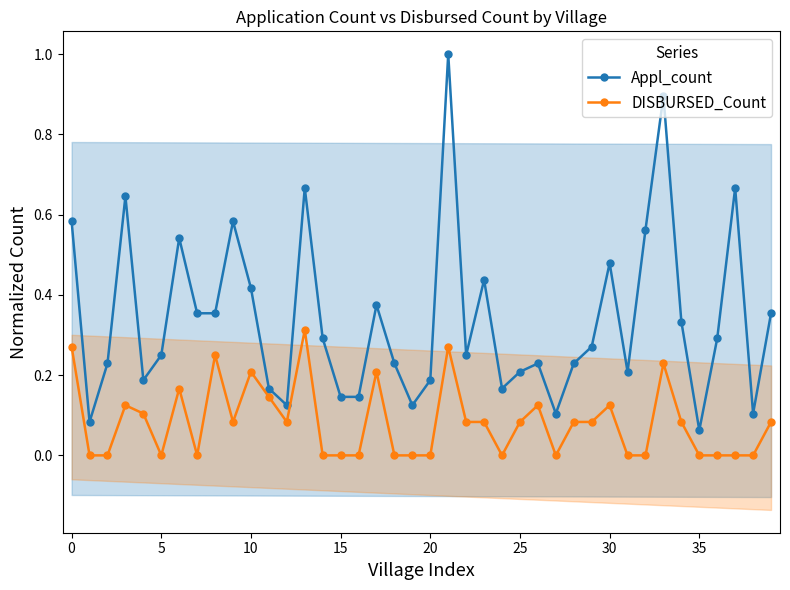

What is the difference between the second highest and minimum values in the Appl_count series?

0.8